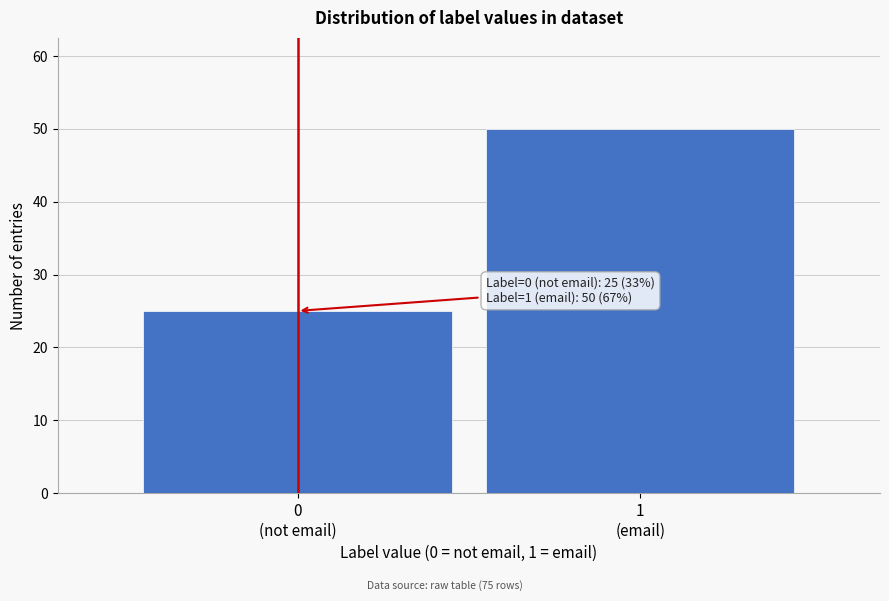

Reading left to right, list all the values displayed in this chart.

25	50